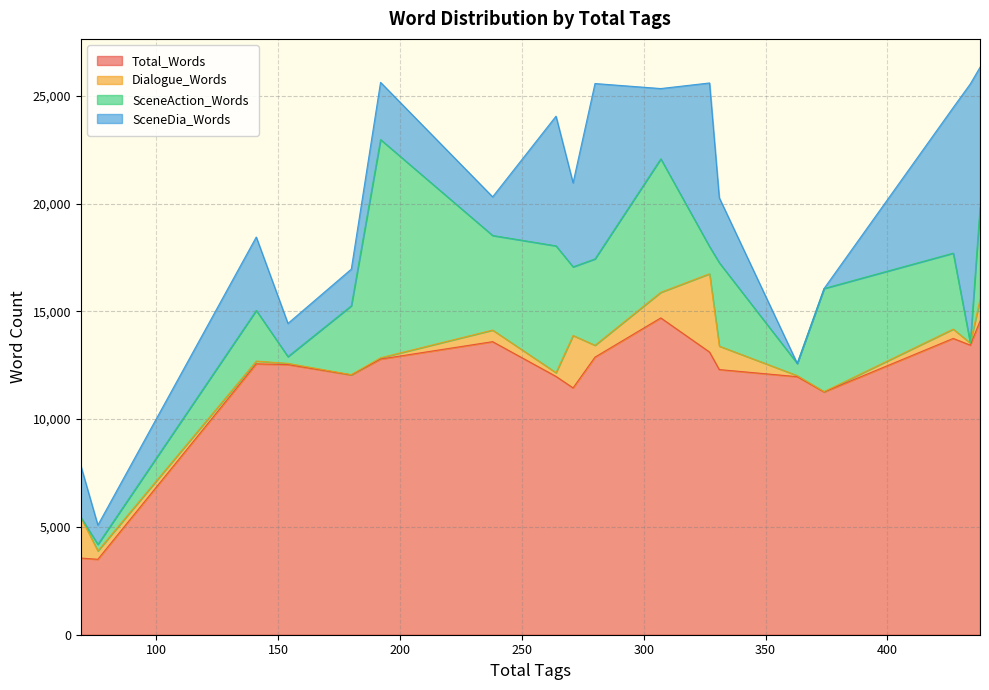

Reading left to right, extract all data points from this chart.

Total_Words: 192=12787	327=13113	141=12566	154=12530	438=14550	264=11983	363=11970	280=12876	180=12052	76=3499	307=14696	374=11261	331=12300	238=13594	271=11450	69=3557	434=13434	427=13744
Dialogue_Words: 192=59	327=3630	141=126	154=57	438=990	264=172	363=49	280=550	180=11	76=388	307=1187	374=16	331=1087	238=537	271=2430	69=1893	434=95	427=433
SceneAction_Words: 192=10122	327=1259	141=2351	154=313	438=4277	264=5883	363=566	280=4007	180=3195	76=303	307=6191	374=4783	331=3869	238=4388	271=3185	69=0	434=0	427=3523
SceneDia_Words: 192=2655	327=7592	141=3404	154=1540	438=6505	264=6015	363=0	280=8135	180=1700	76=893	307=3261	374=0	331=3012	238=1793	271=3894	69=2392	434=12020	427=6755